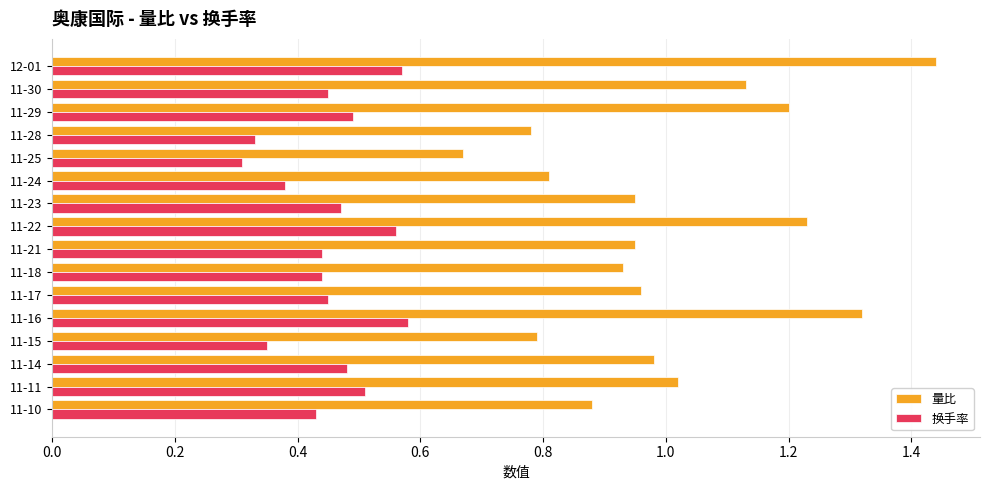

What is the sum of the 量比 values at 11-21 and 11-24?

1.8